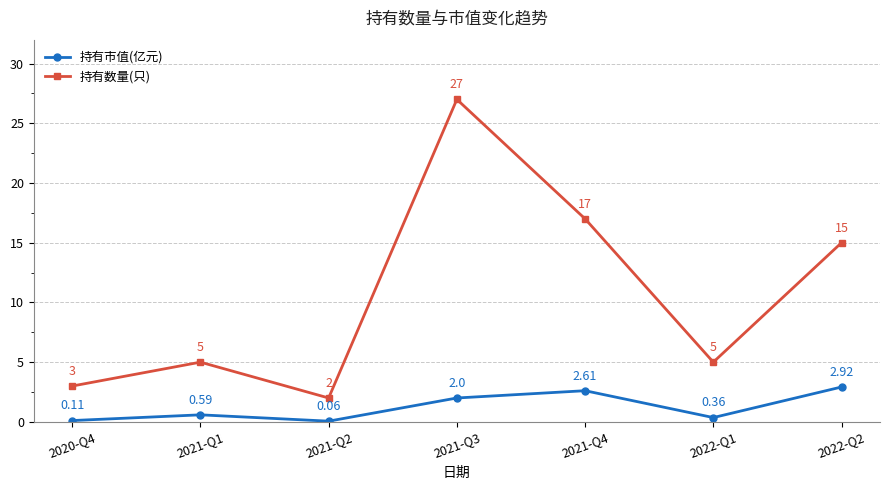

True or false: 持有数量(只) and 持有市值(亿元) cross at least once.

False